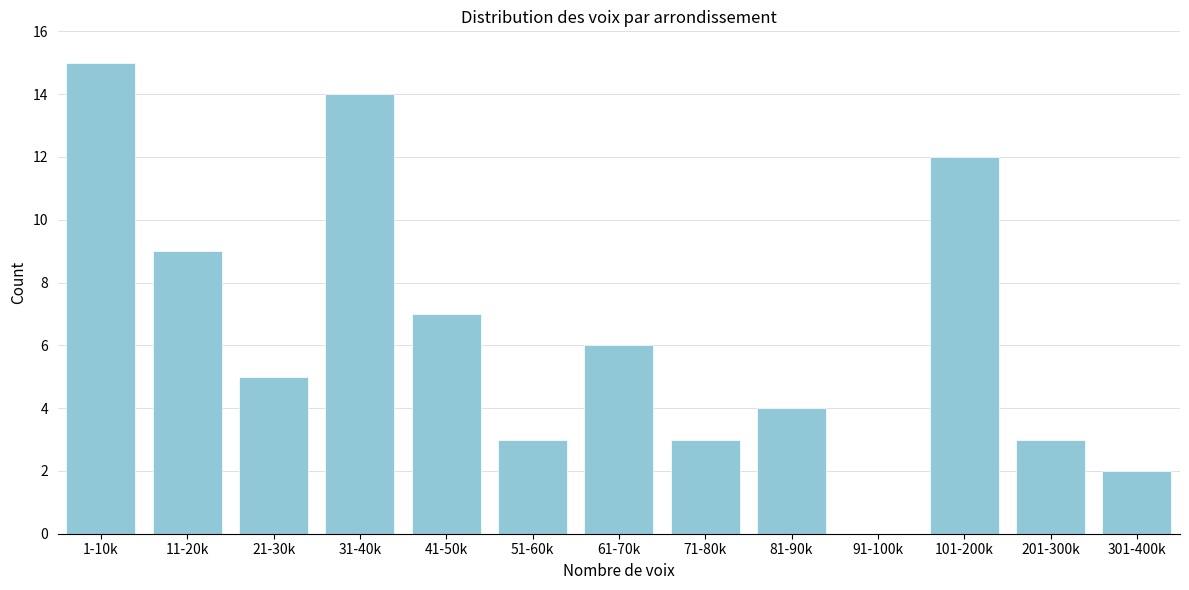

Reading left to right, what are all the values shown in this chart?

1-10k=15	11-20k=9	21-30k=5	31-40k=14	41-50k=7	51-60k=3	61-70k=6	71-80k=3	81-90k=4	91-100k=0	101-200k=12	201-300k=3	301-400k=2